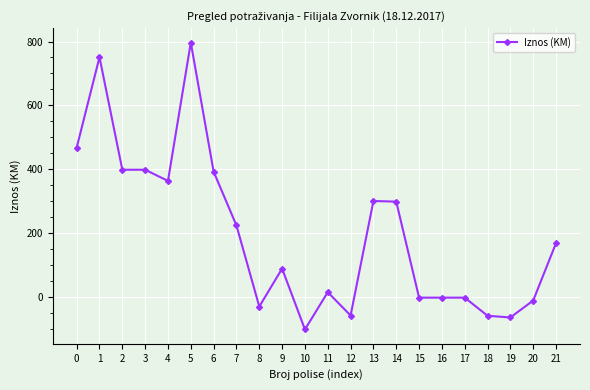

The chart shows a value of 363.0 at 4. True or false?

True